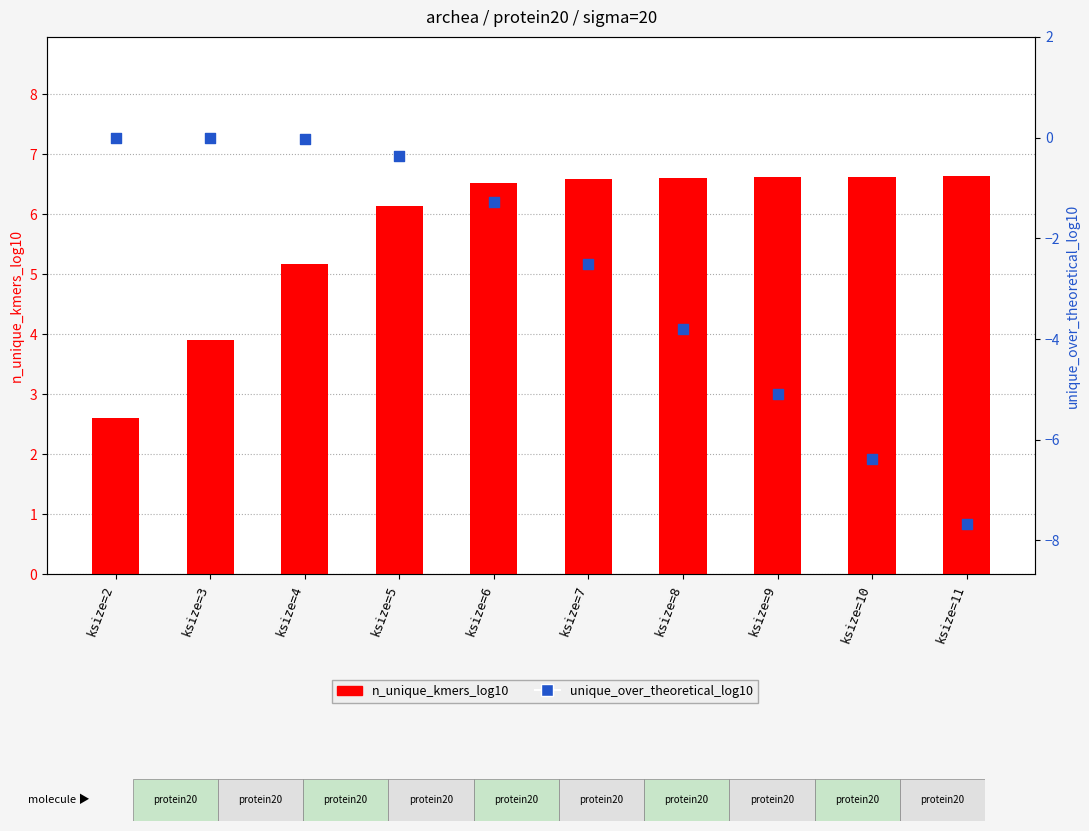

At how many categories does at least one series exceed -3?

10